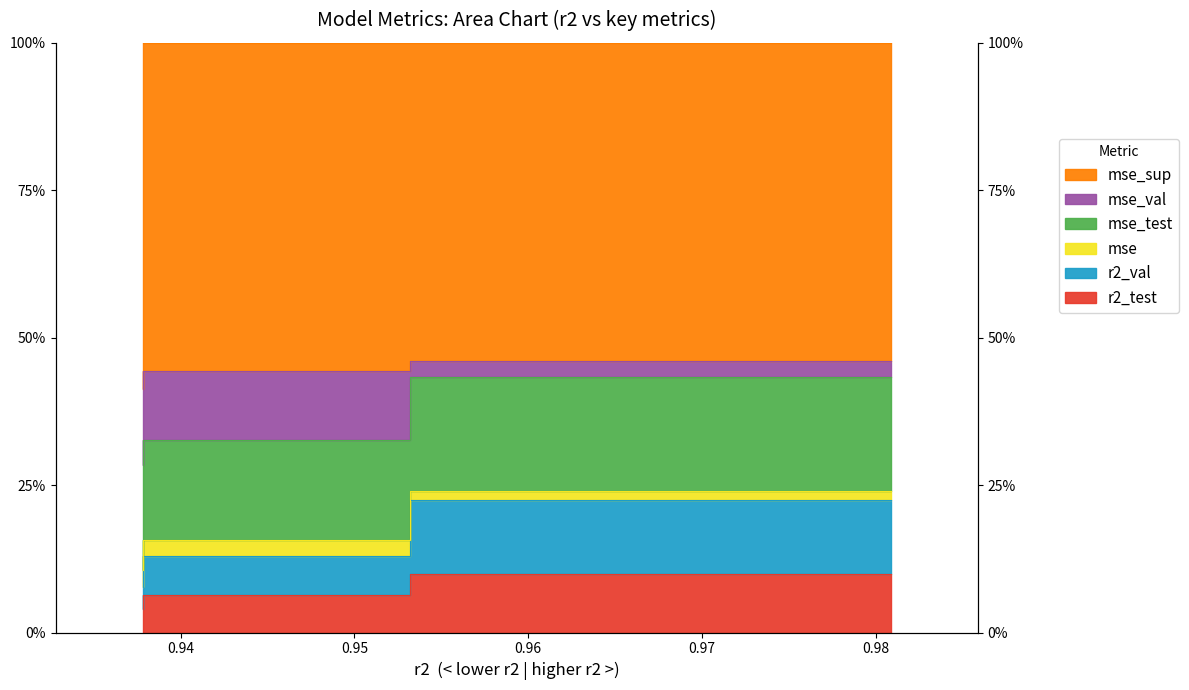

What is the maximum value for mse_test?

0.4